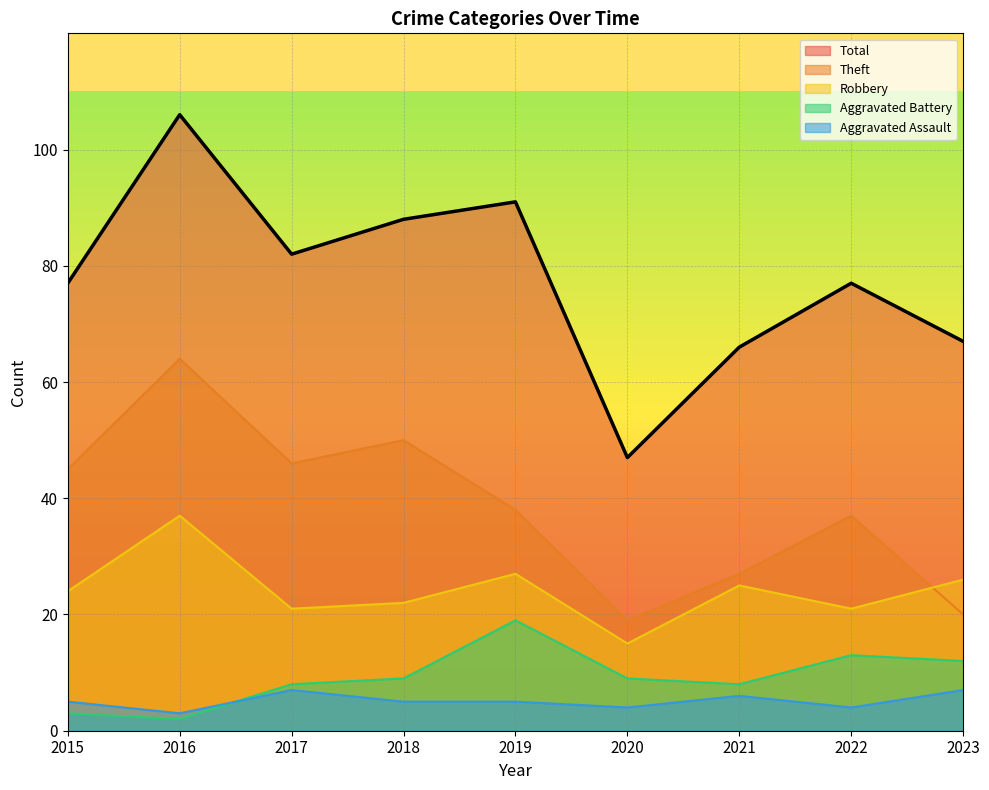

Is it true that Robbery equals 14 at 2018?

False